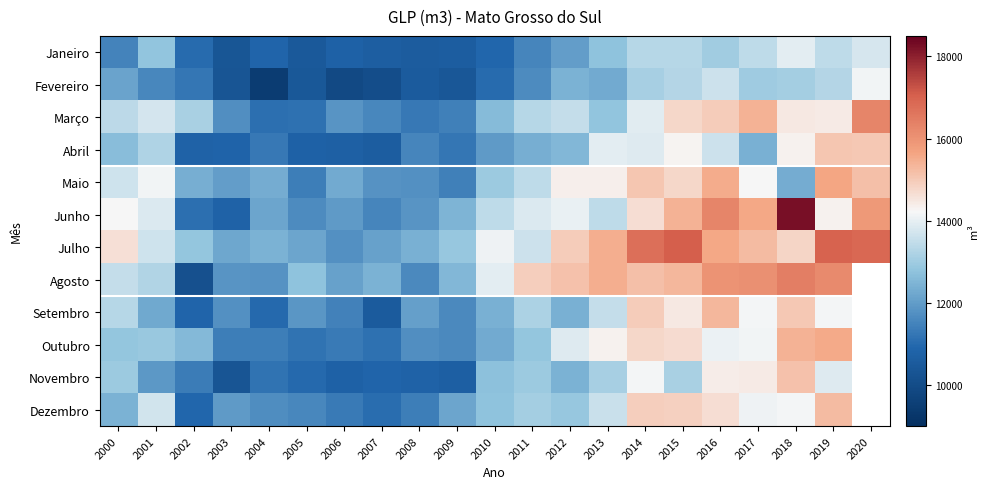

What is the sum of the Julho values at 2010 and 2011?

27716.9